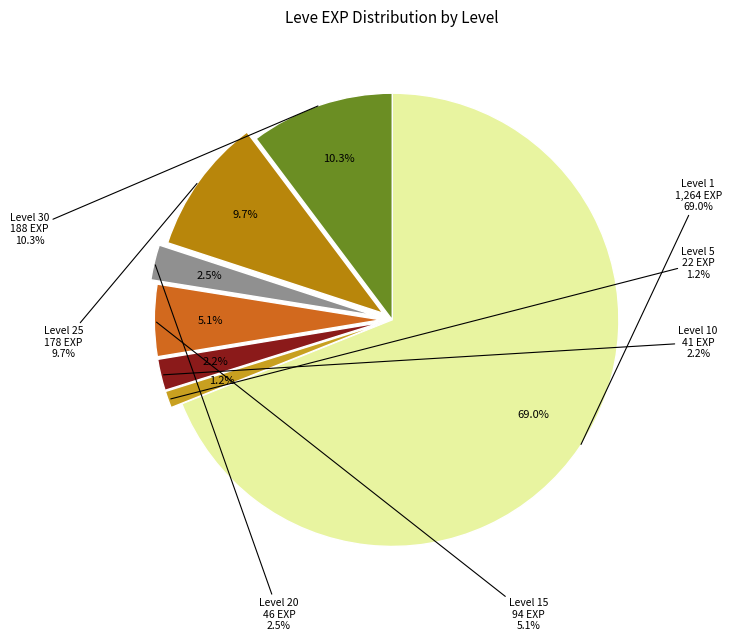

How many segments does this pie chart have?

7